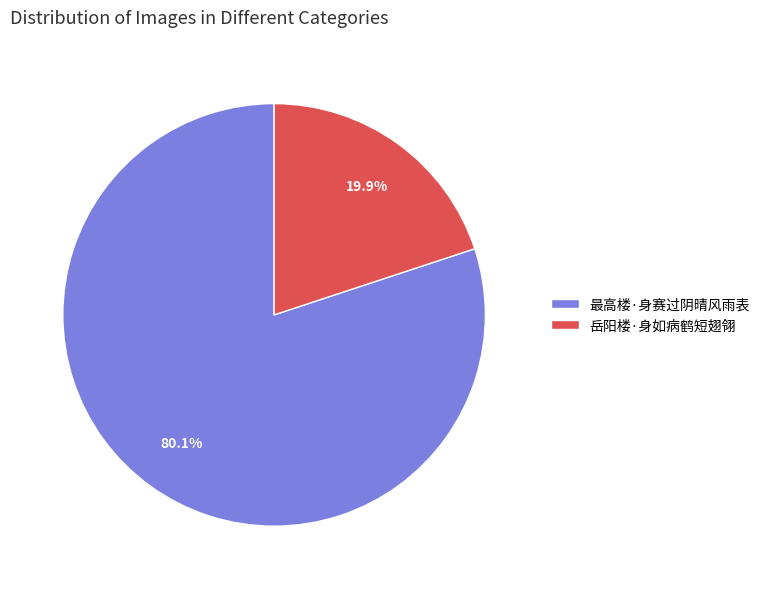

What is the largest slice in the pie chart?

最高楼·身赛过阴晴风雨表